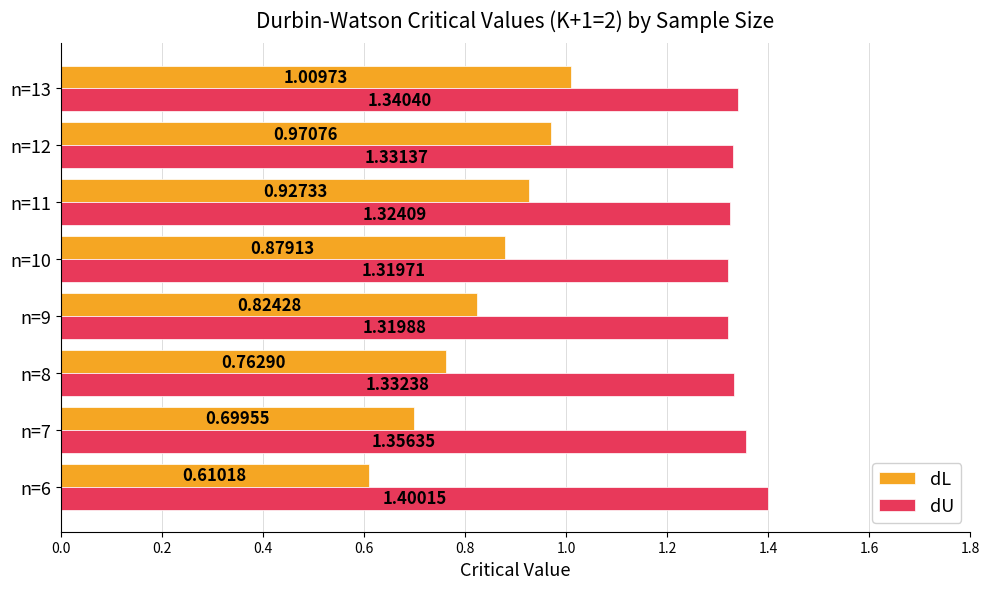

Which series has the largest range (max minus min)?

dL